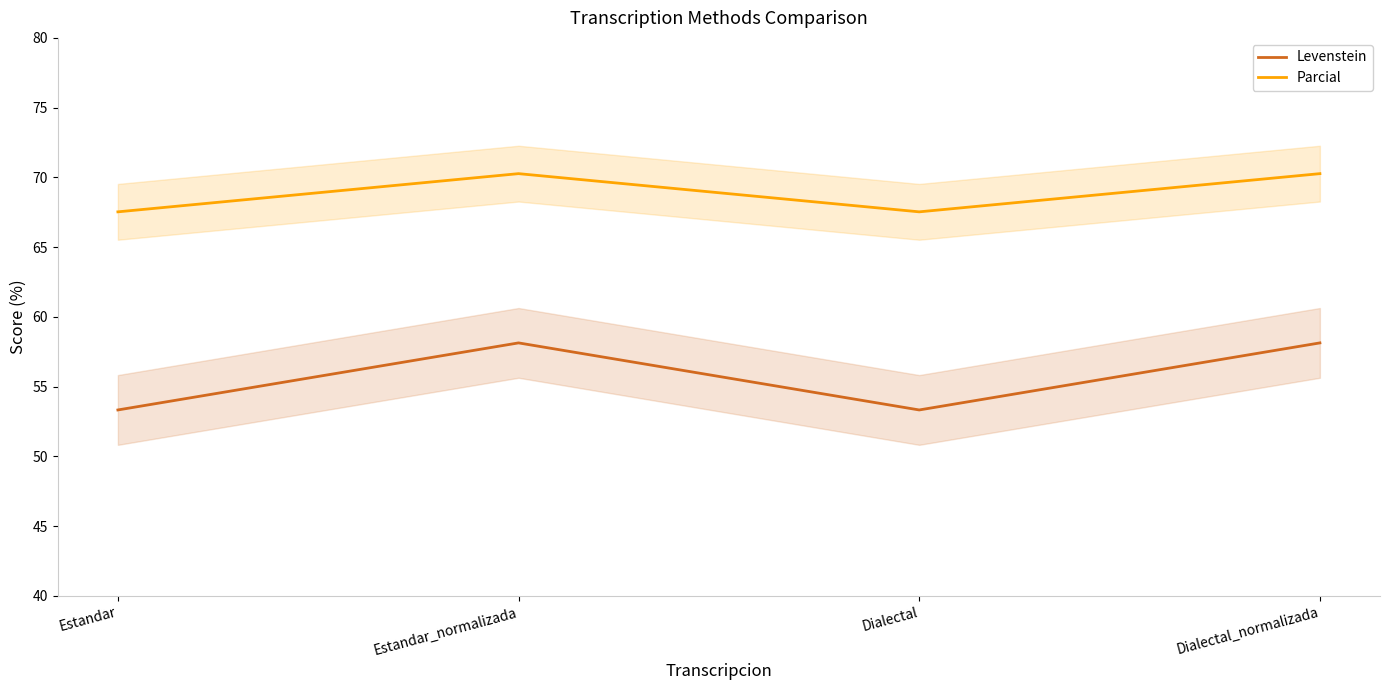

How many lines are shown in the chart?

2